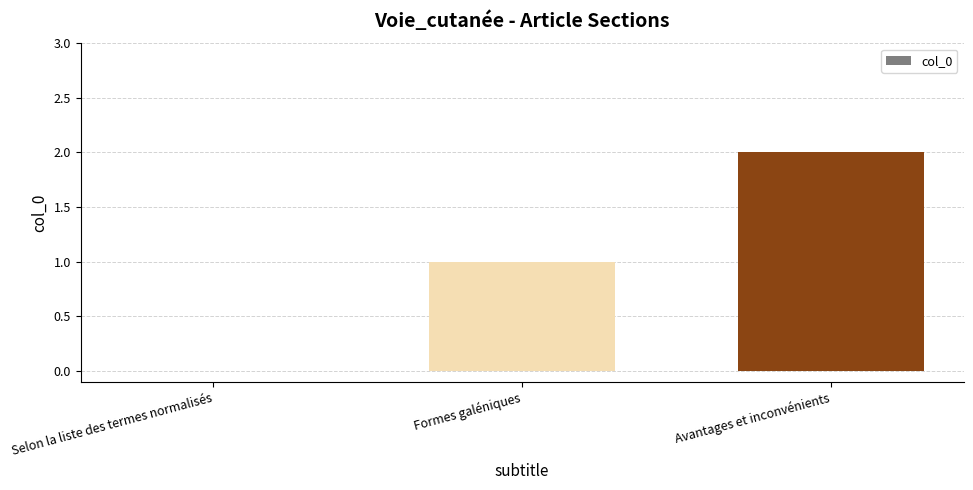

What is the change in value from Selon la liste des termes normalisés to Formes galéniques?

+1